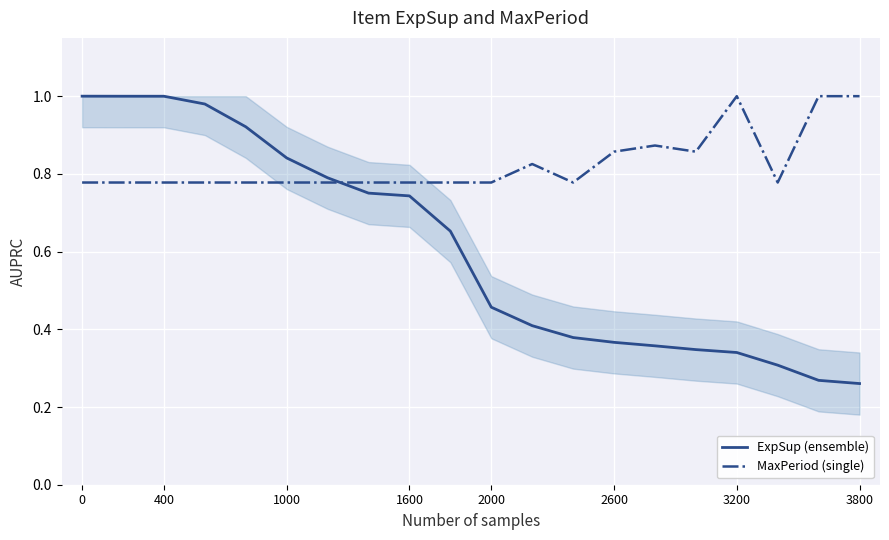

True or false: MaxPeriod (single) and ExpSup (ensemble) intersect in this chart.

True